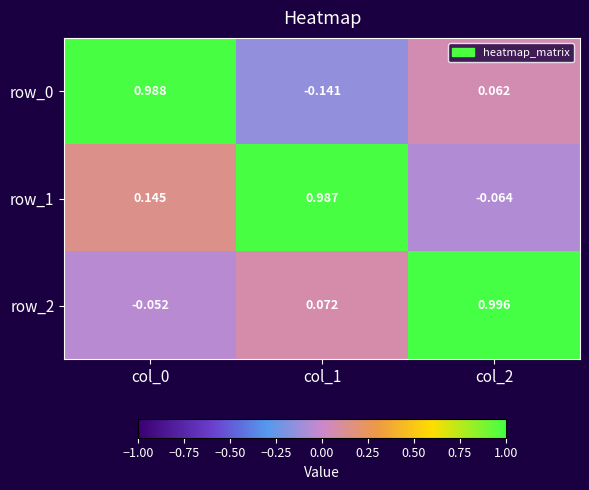

At which label does row_1 first exceed 0?

col_0